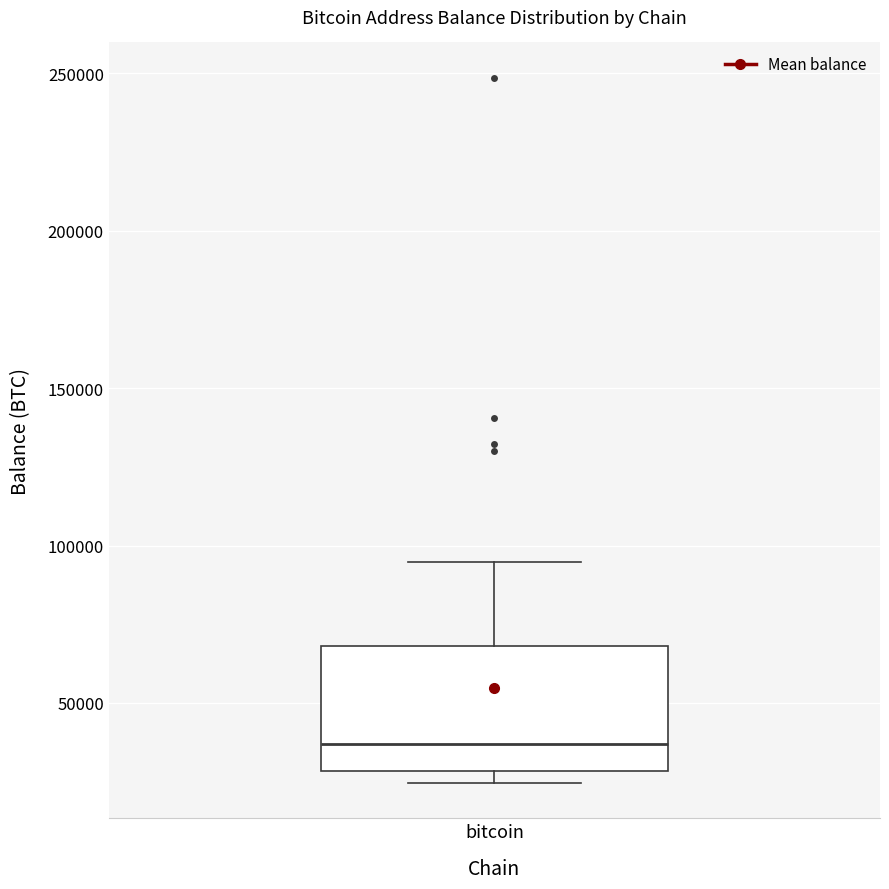

Transcribe this box plot: give where the median line is, the range the box spans, and where the two whiskers end, as read against the y-axis. The values are not printed on the chart, so give them approximately, as read against the axis.

median 35000, box 30000 to 70000, whiskers 25000 to 95000